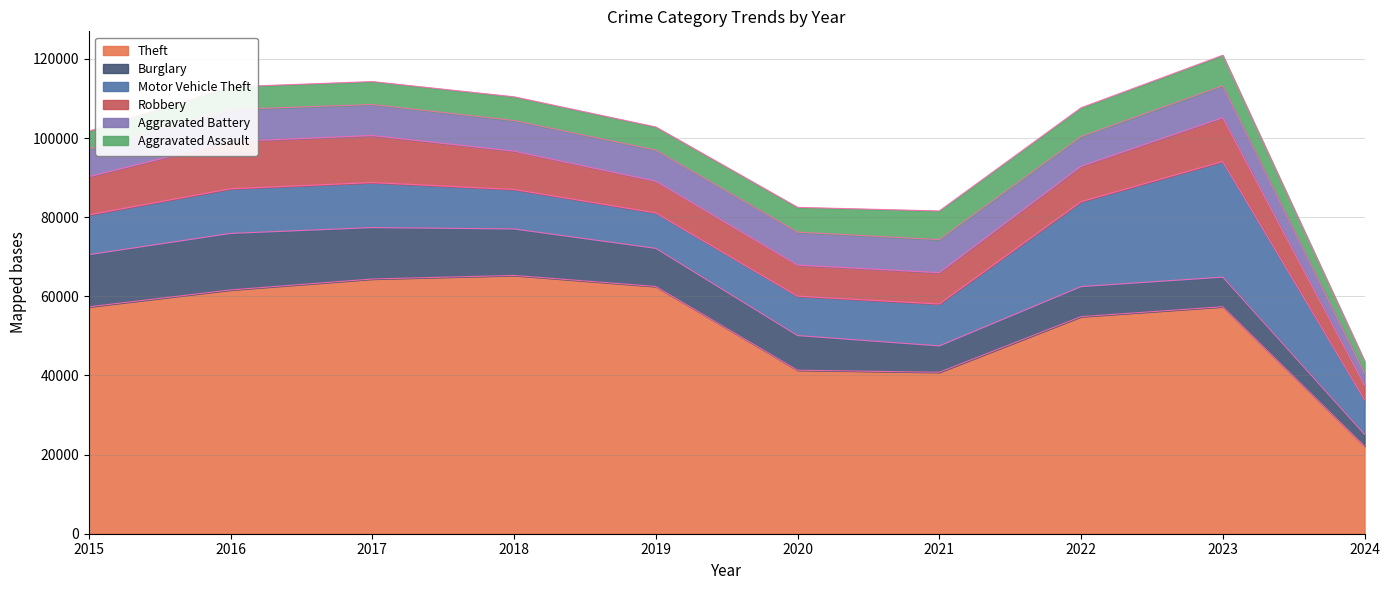

Rank the categories by Aggravated Battery value from lowest to highest.

2024, 2015, 2022, 2018, 2017, 2019, 2023, 2016, 2020, 2021